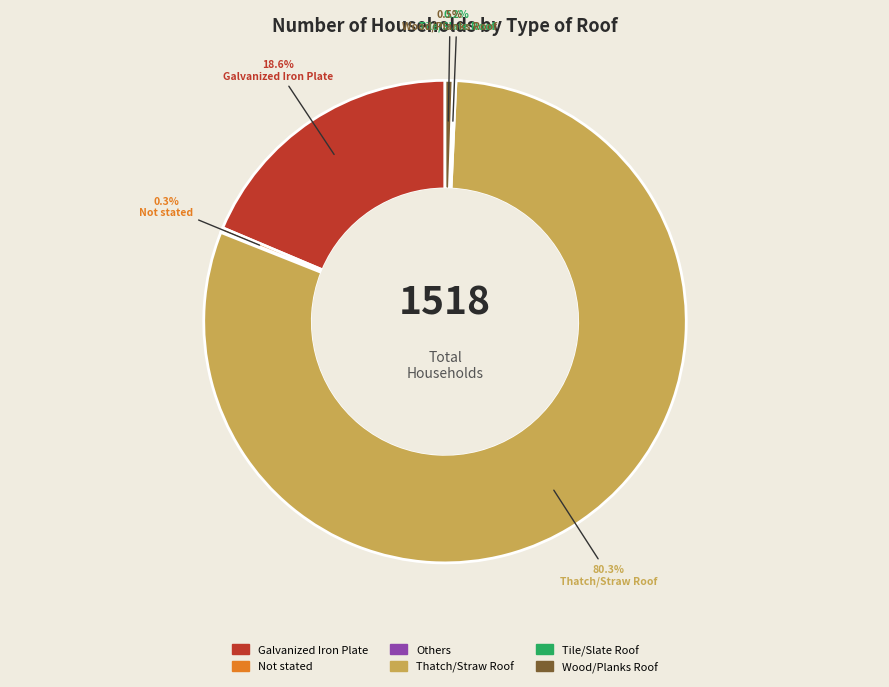

What portion of the pie excludes Wood/Planks Roof?

99.5%